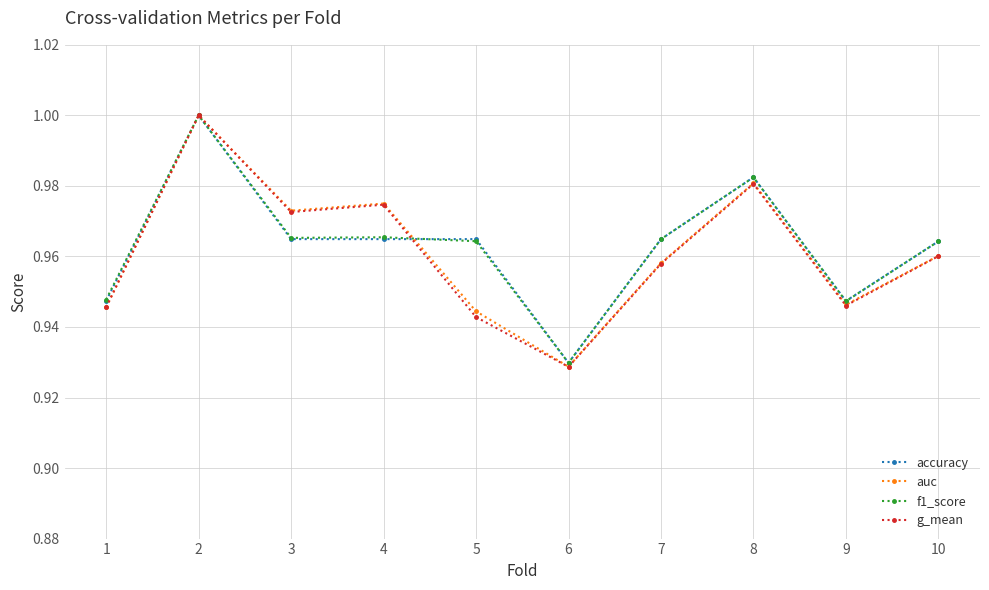

How many interior local valleys does the g_mean series have?

3